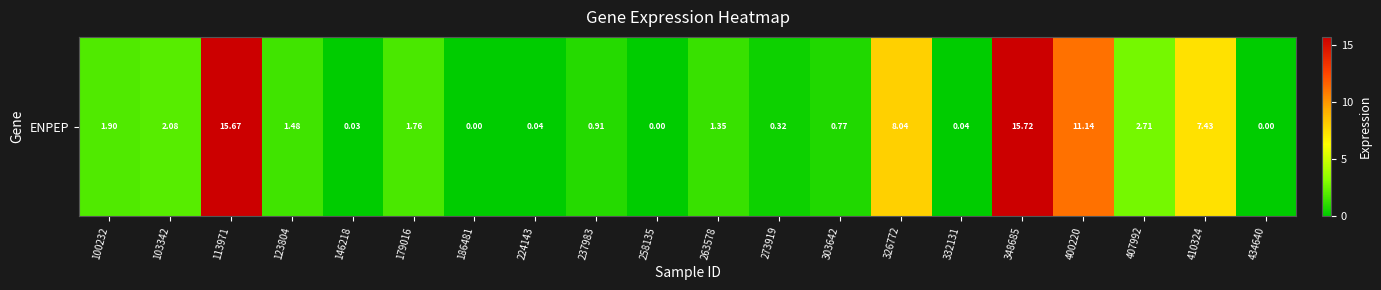

Where does the data first go above 1?

100232